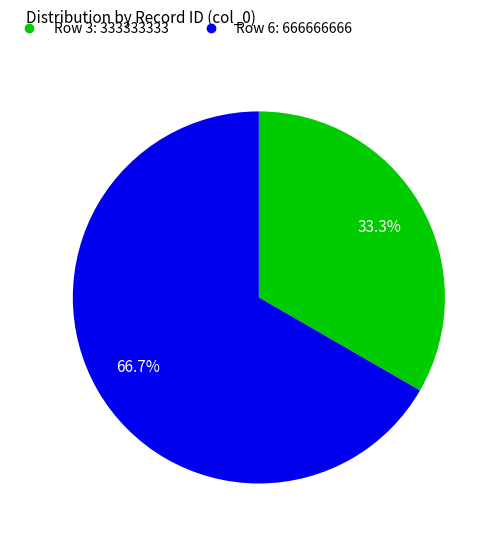

Does any single category account for the majority?

Yes